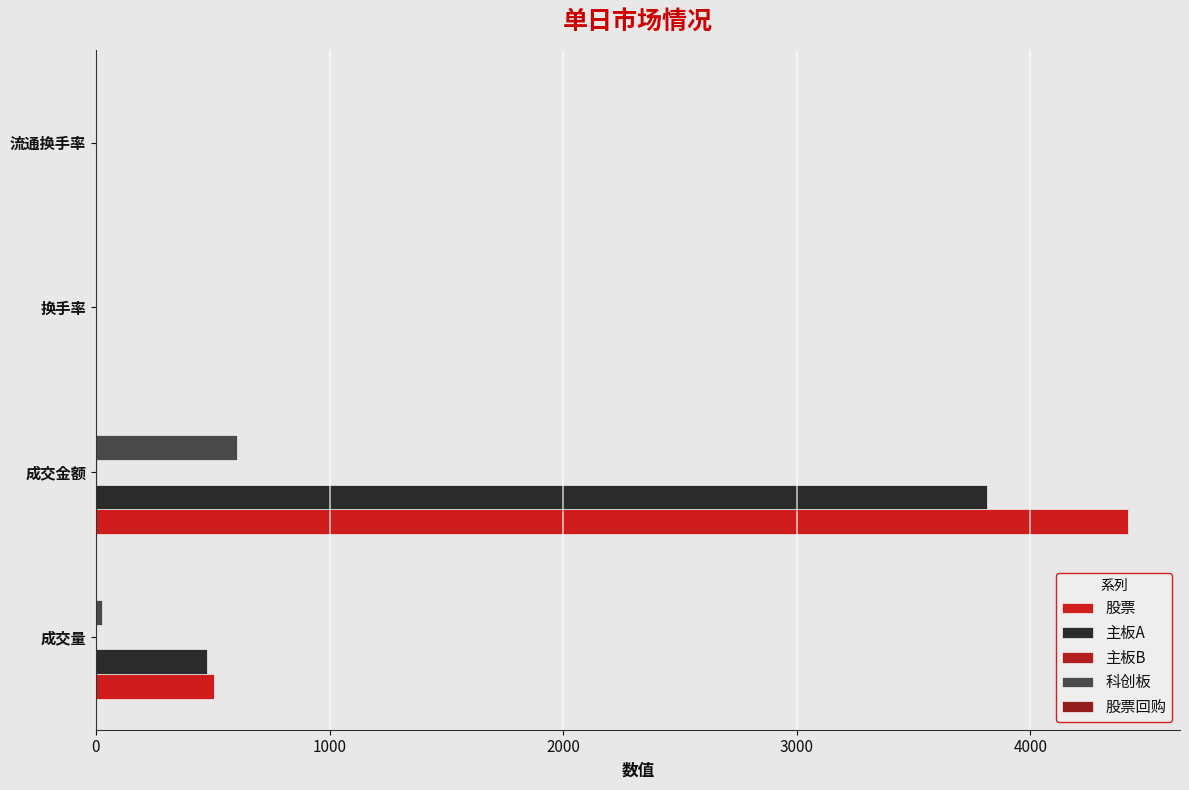

How many data points in 科创板 are above 27?

2